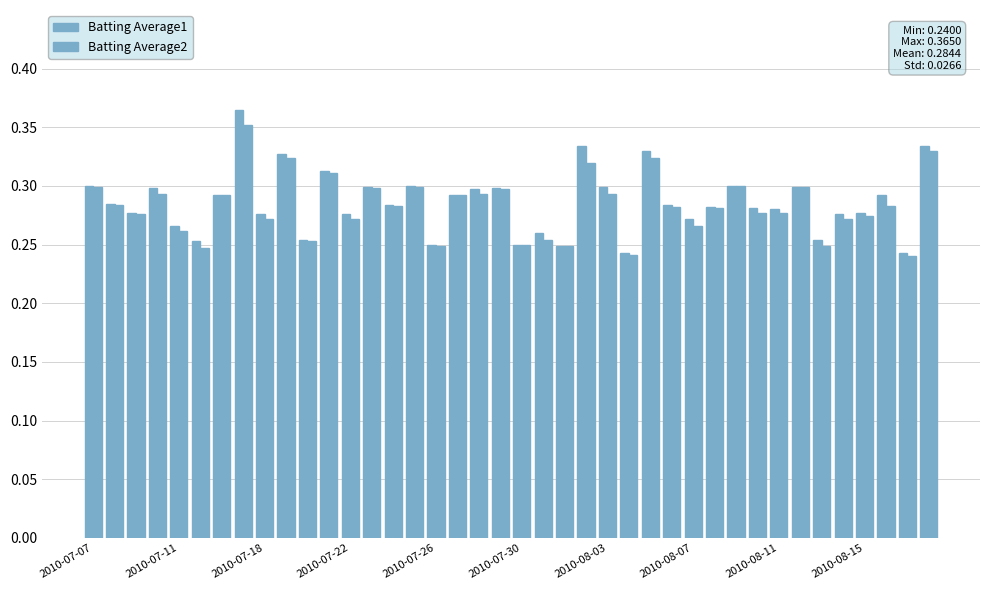

Does the chart contain any negative values?

No